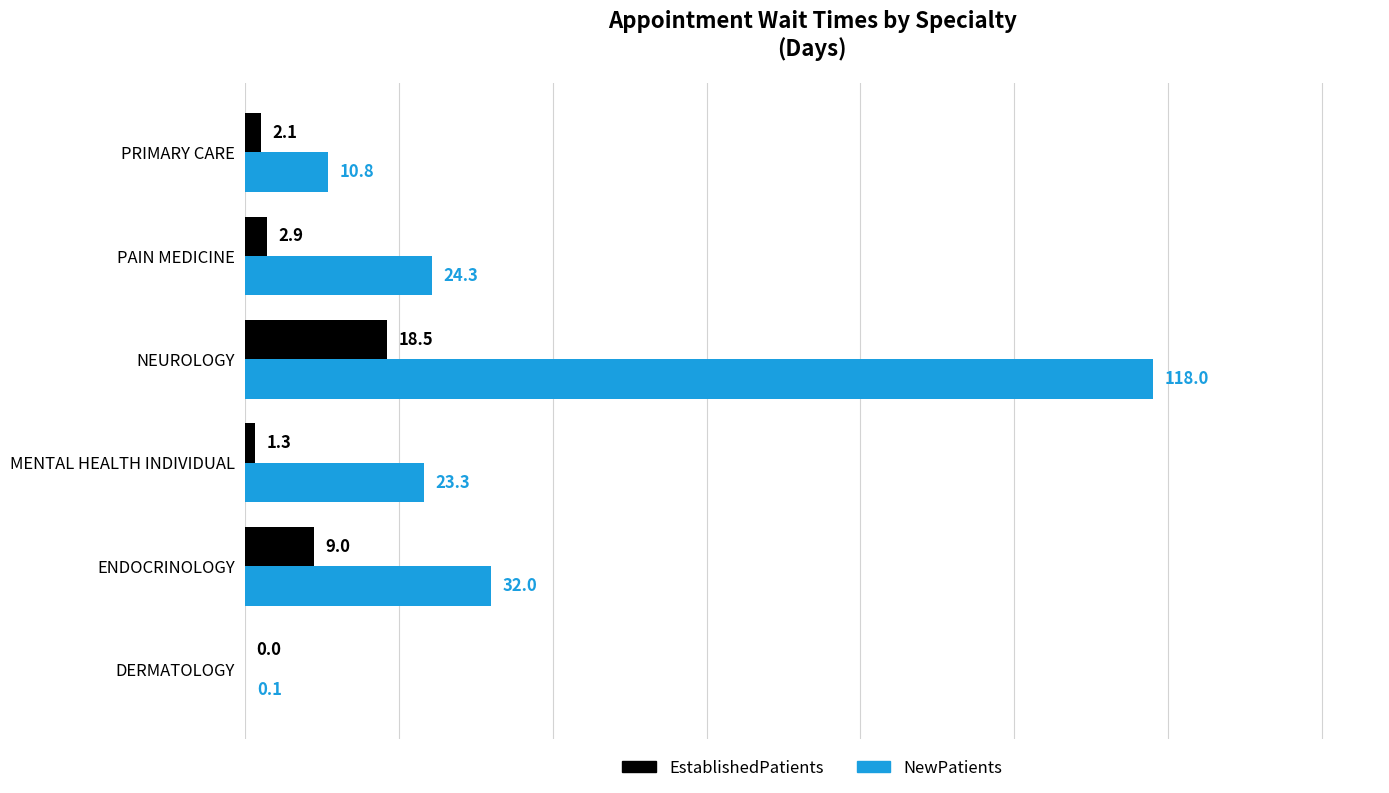

Between ENDOCRINOLOGY and PRIMARY CARE, which series saw the biggest shift?

NewPatients